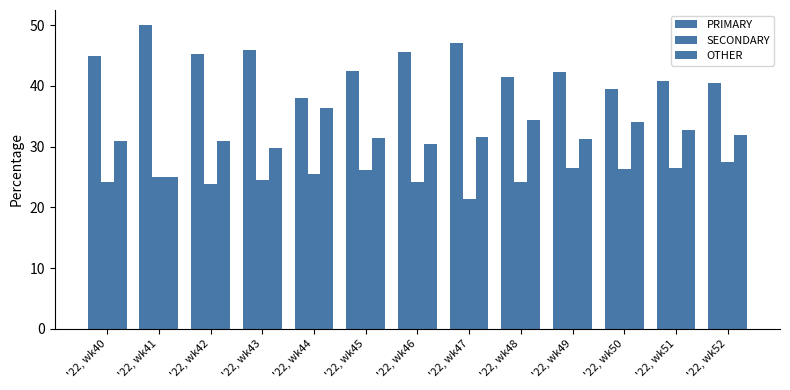

How many series are shown in this chart?

3